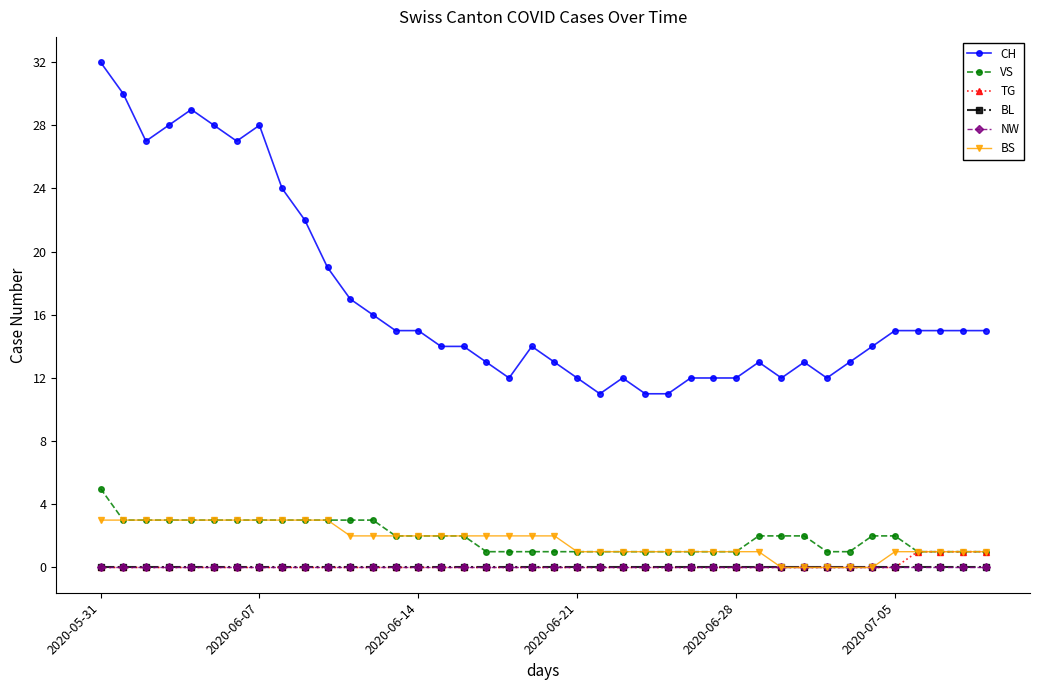

Is this an area chart (filled region under the line)?

No